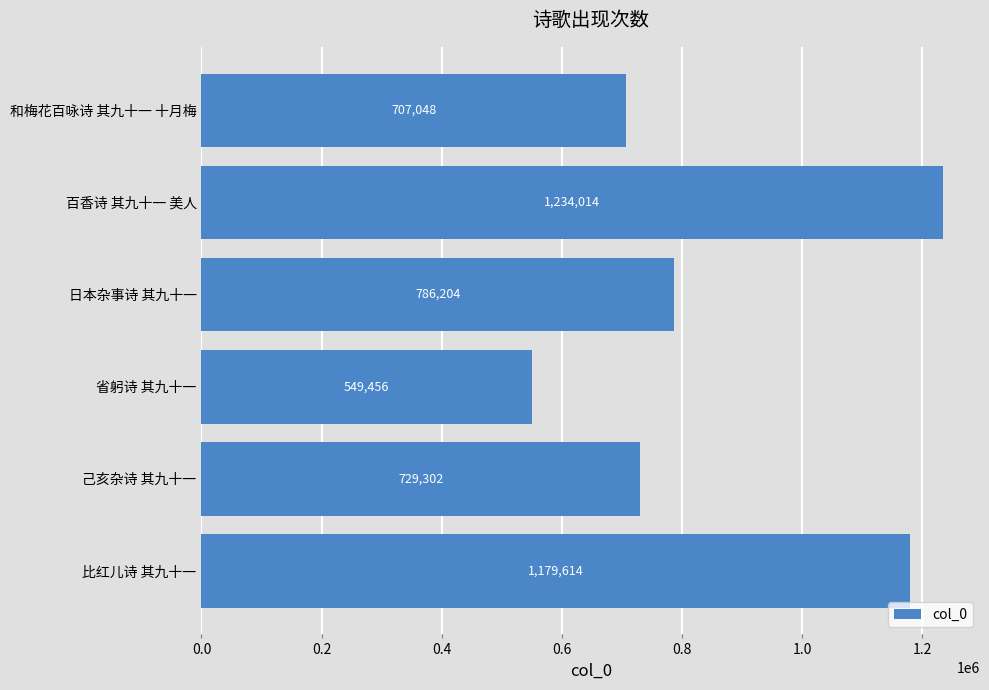

Reading bottom to top, list all the values displayed in this chart.

1179614	729302	549456	786204	1234014	707048